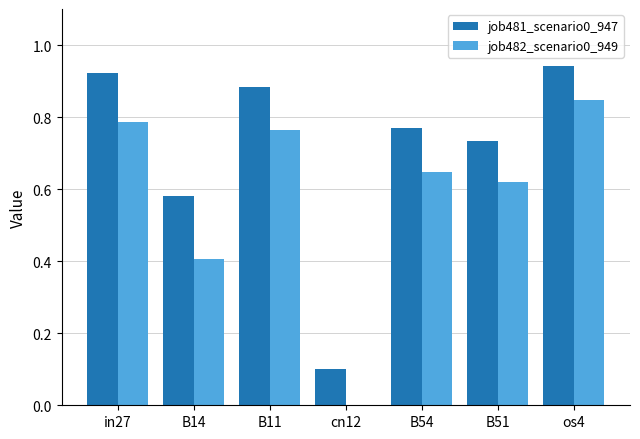

What is the sum of all job482_scenario0_949 values?

4.1